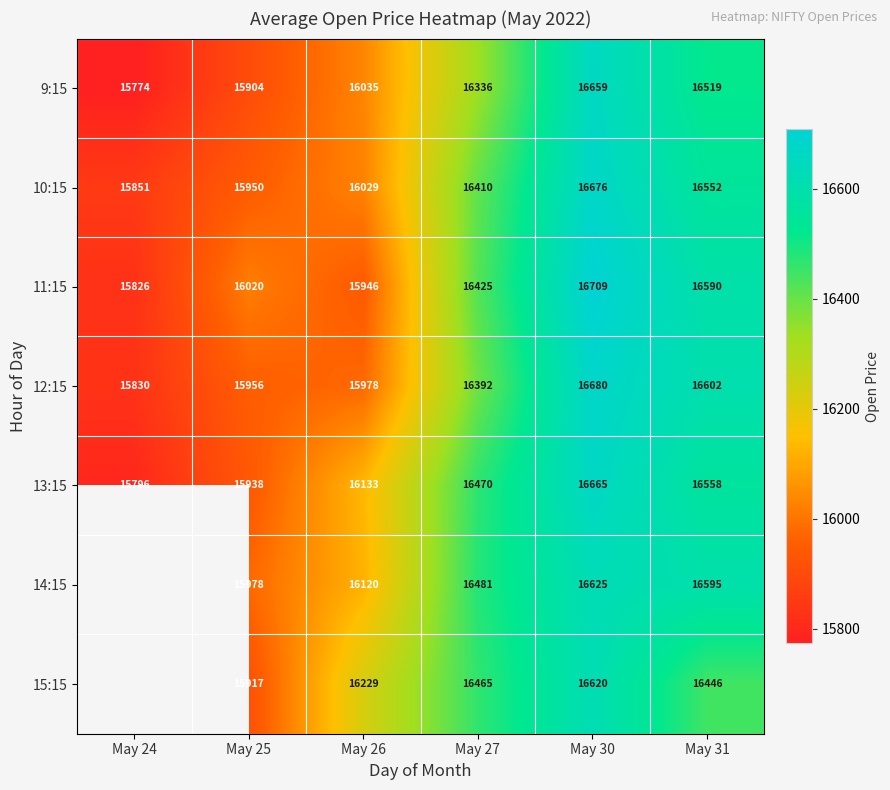

True or false: 11:15 has a value of 24048.7 at May 31.

False